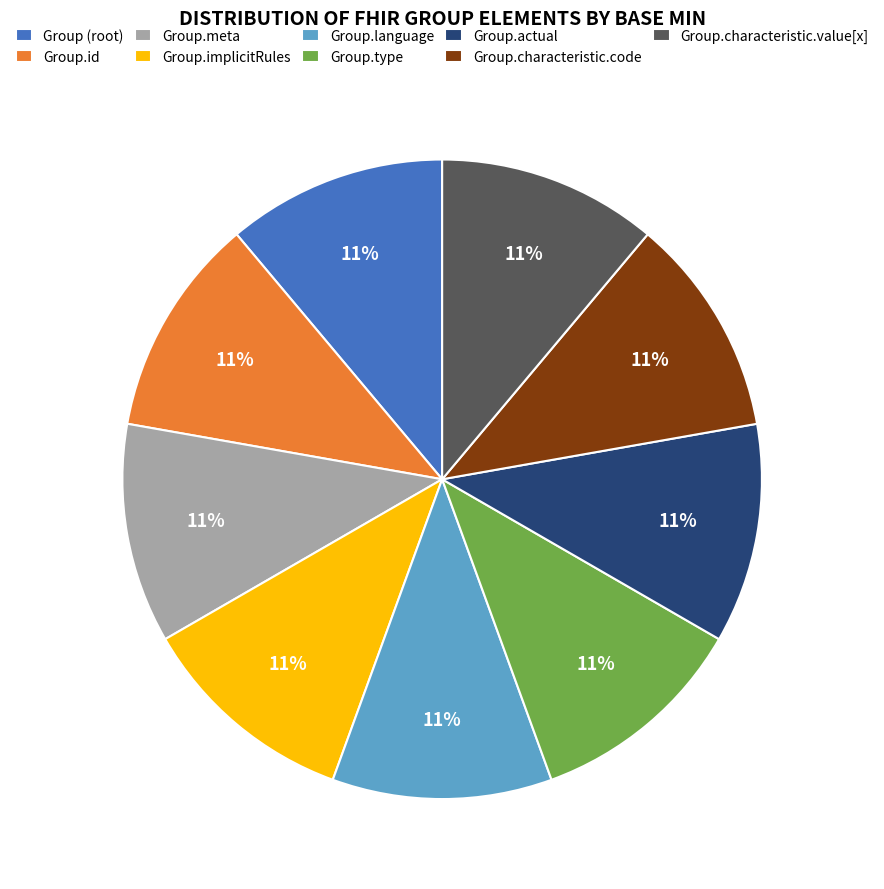

Is there any slice that represents more than half of the pie?

No